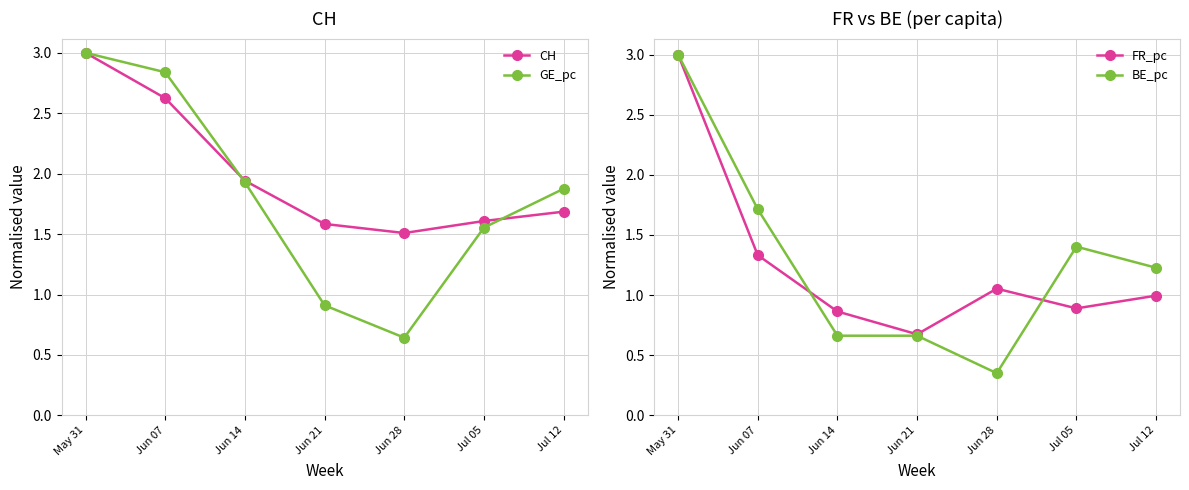

Which category has the lowest value in the CH series?

Jun 28